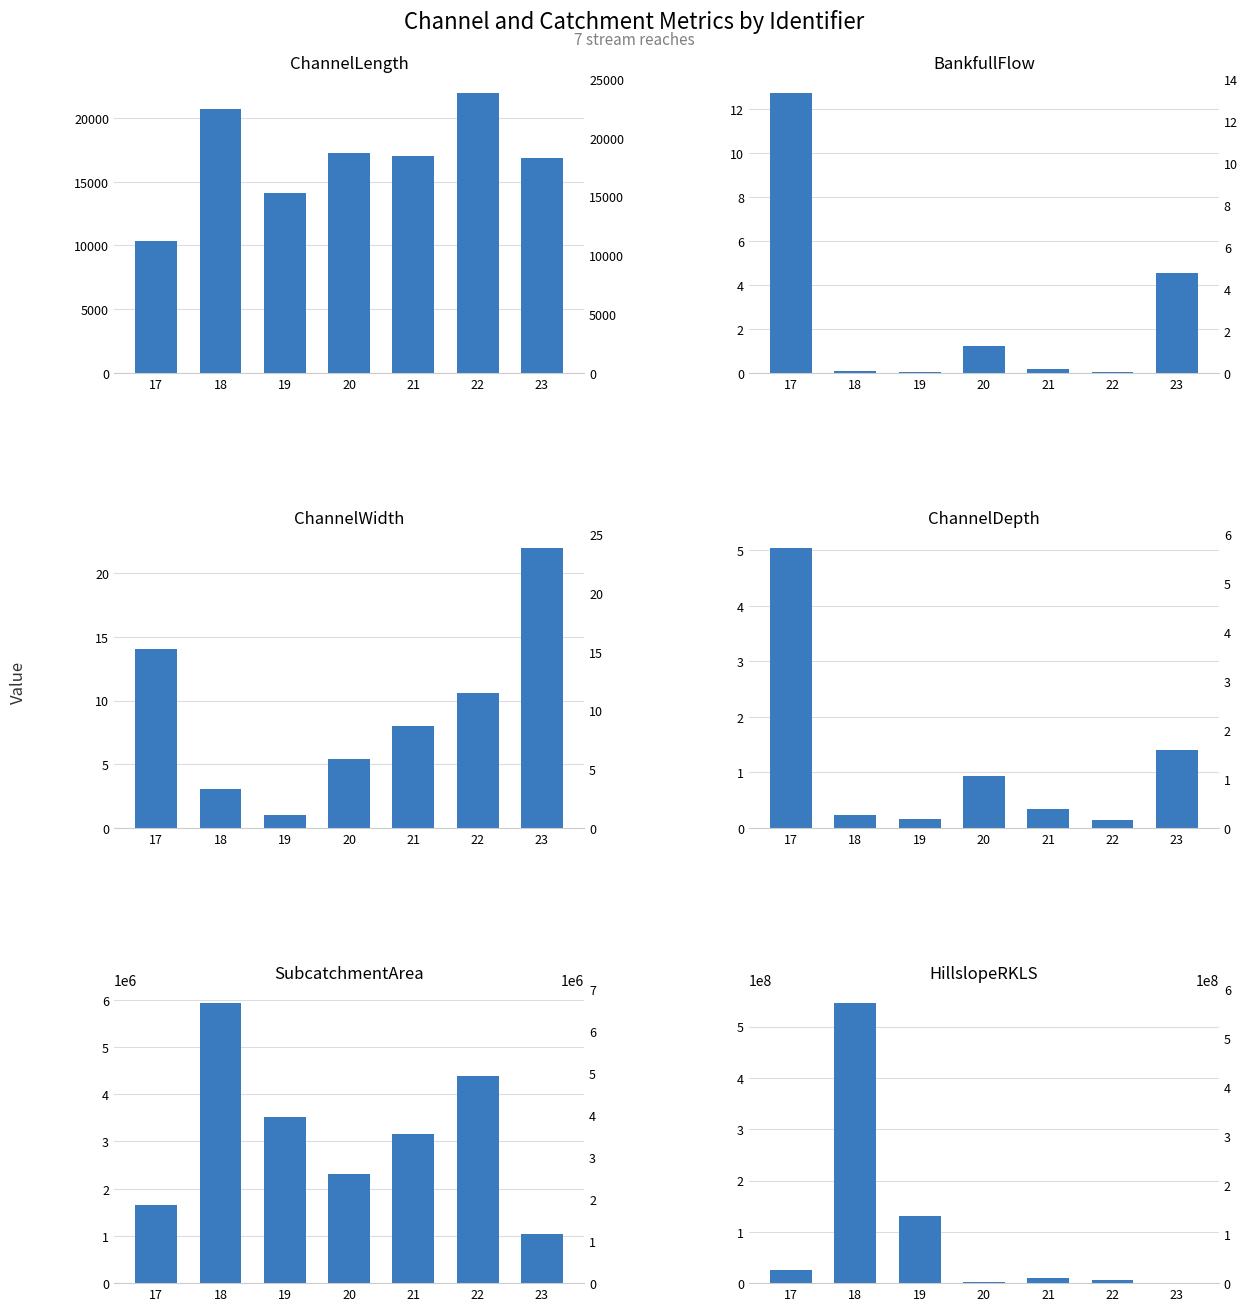

Are the bars horizontal?

No